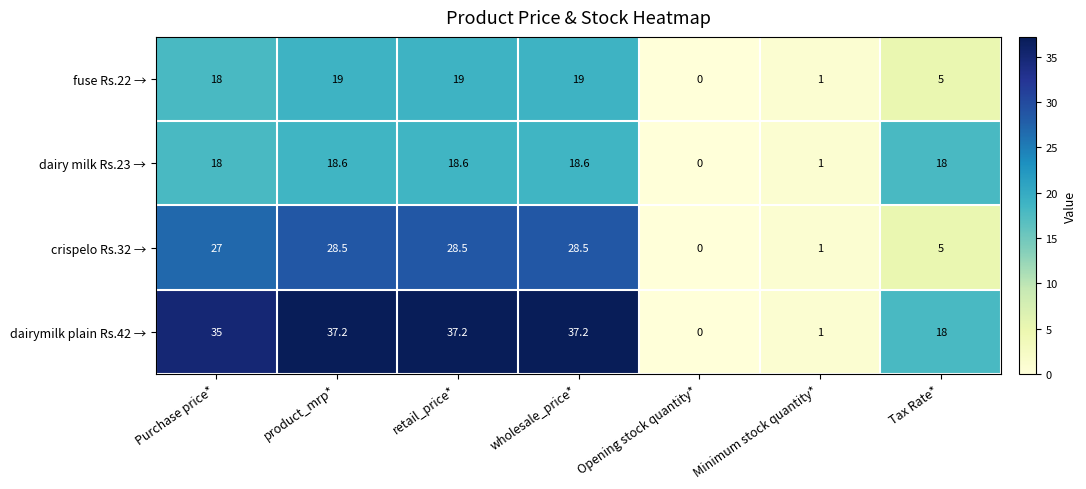

At how many categories does at least one series exceed 22?

4